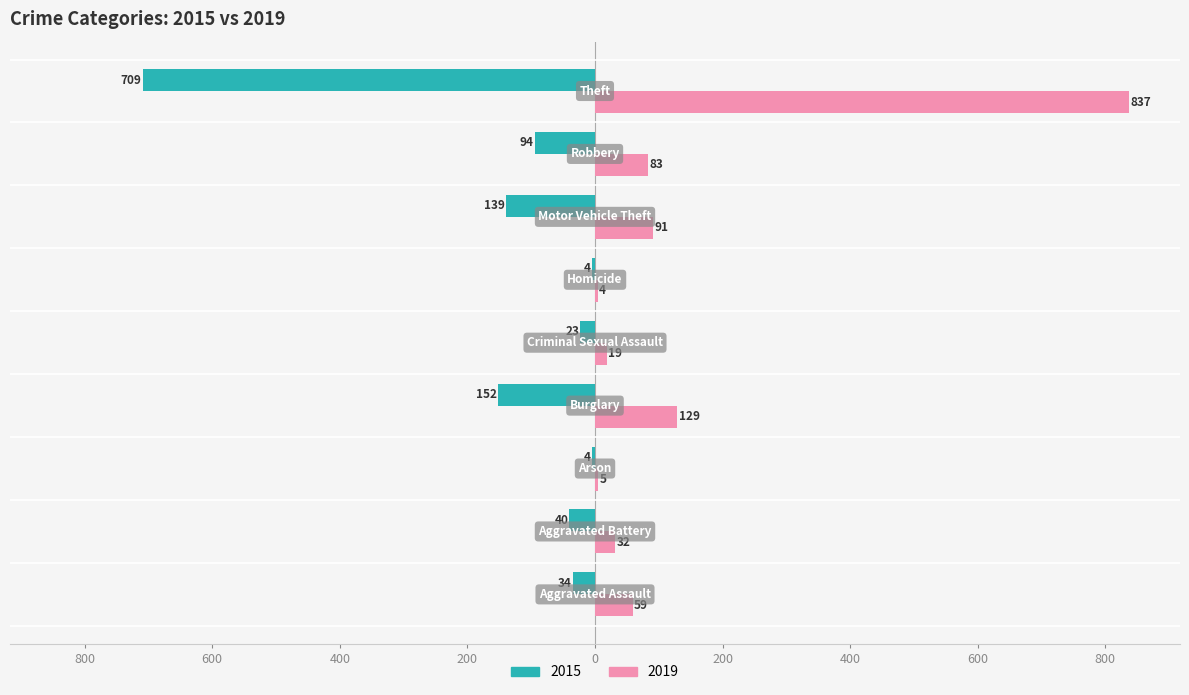

Which category has the lowest value in the 2019 series?

Homicide